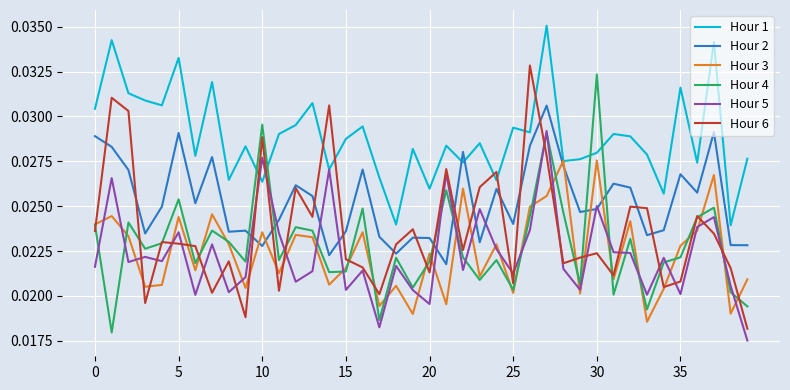

True or false: Hour 3 and Hour 5 intersect in this chart.

True